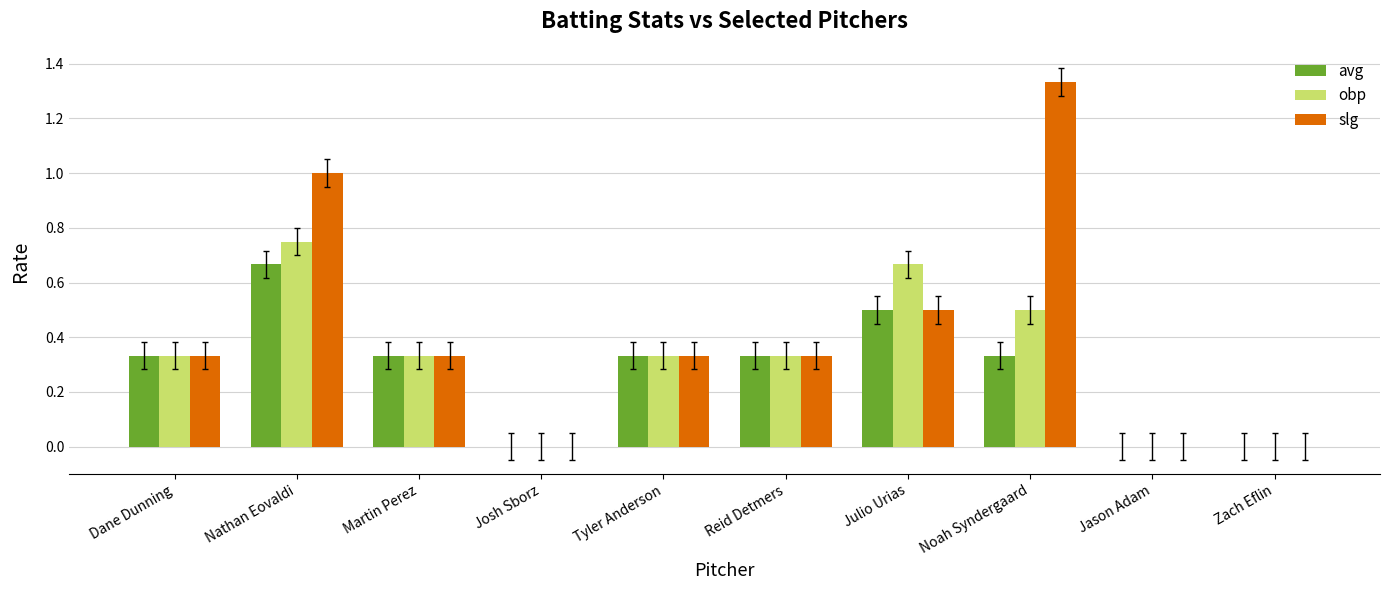

At which label does obp reach its peak?

Nathan Eovaldi